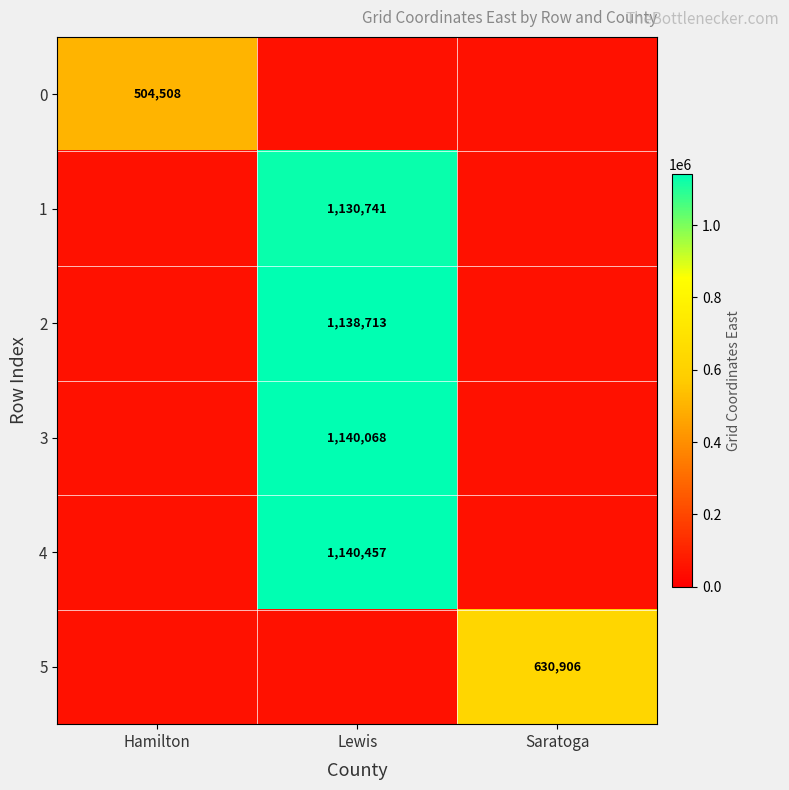

Is it true that 4 equals 1140457.0 at Lewis?

True